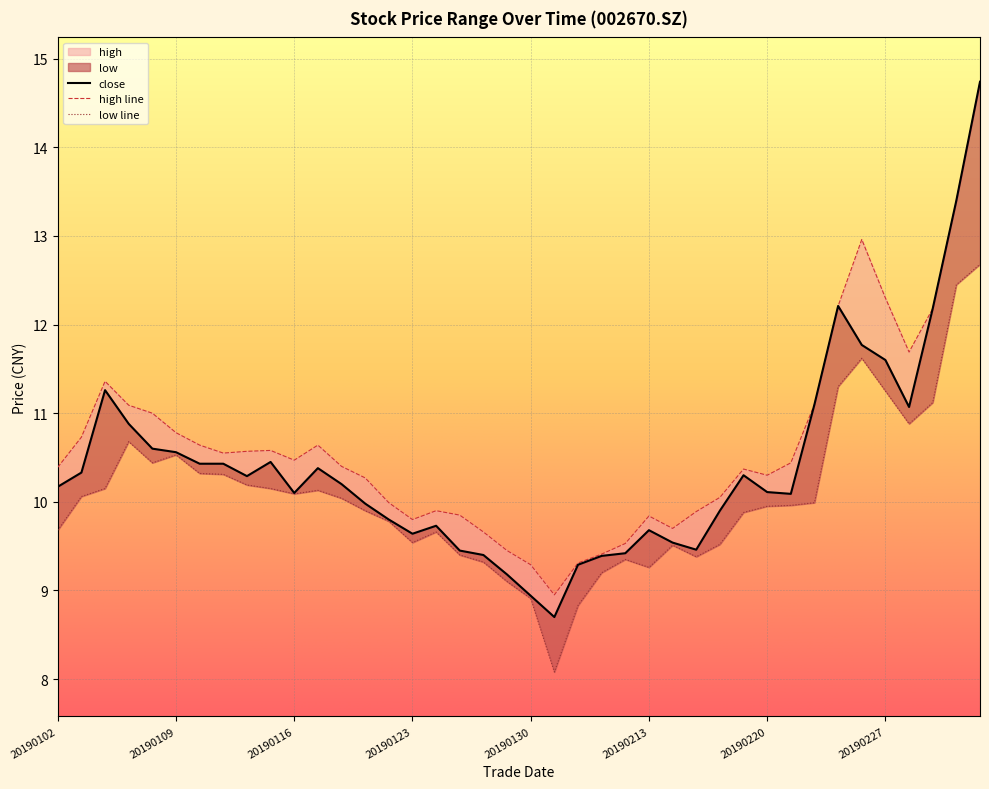

Where is the first local maximum for close?

20190104